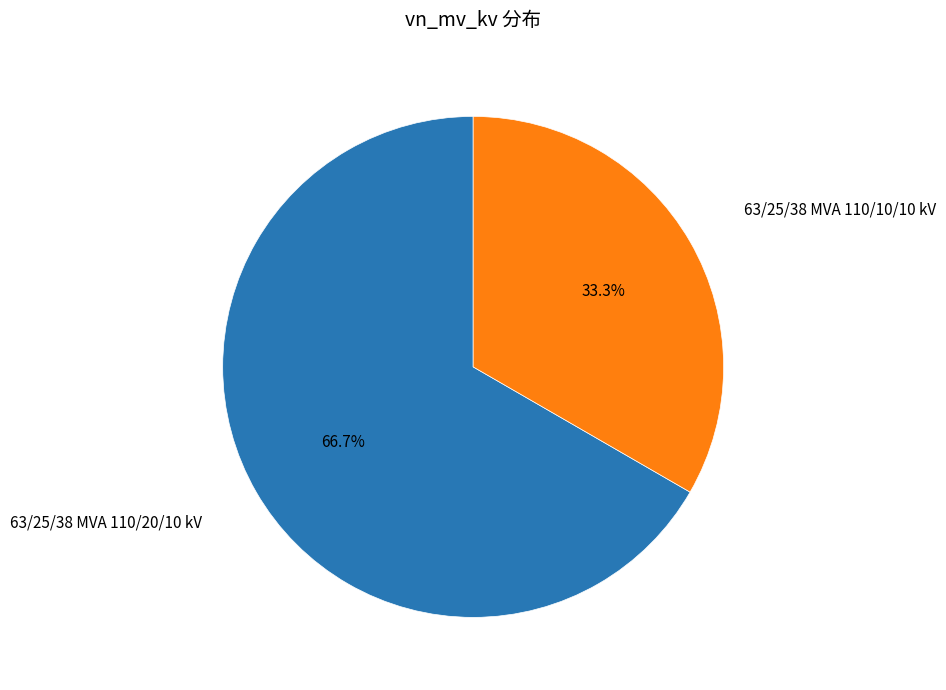

What is the ratio of the value at 63/25/38 MVA 110/10/10 kV to the value at 63/25/38 MVA 110/20/10 kV?

0.5